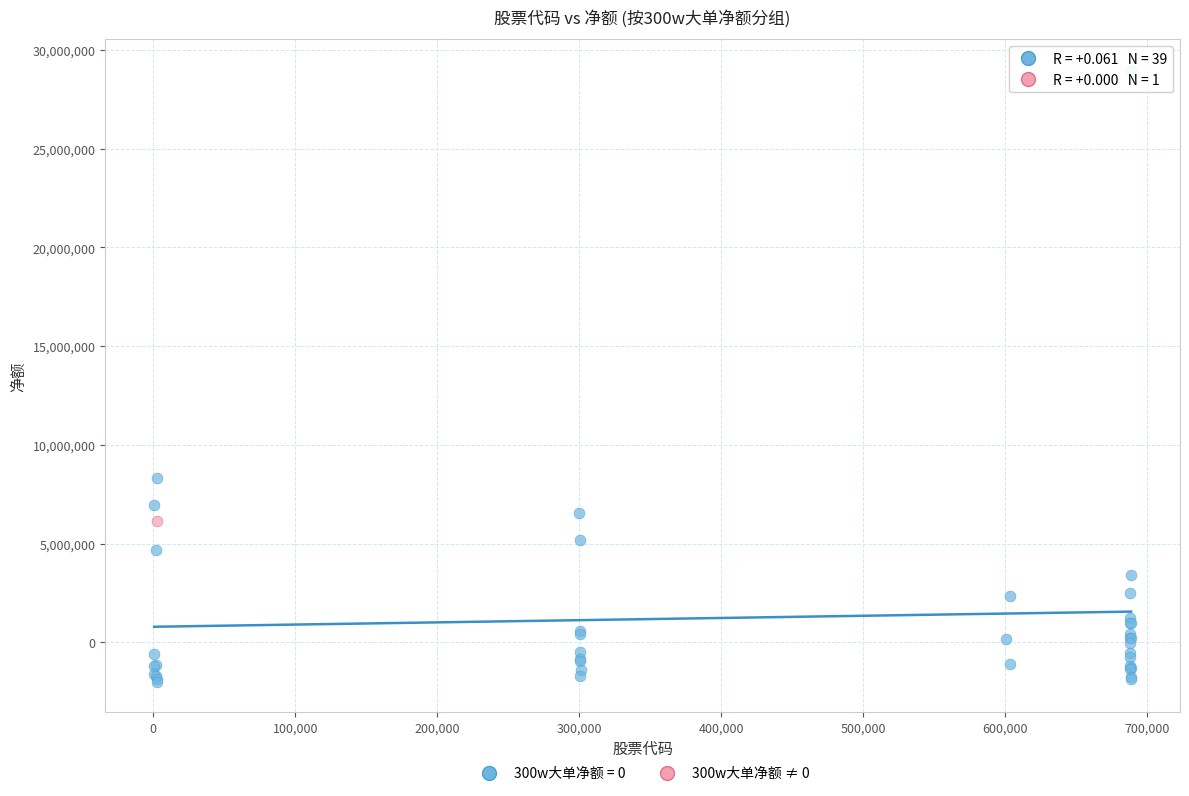

Which series contains the highest Y value?

300w大单净额 = 0